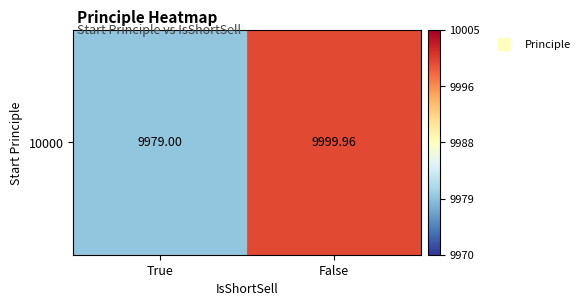

Approximately how many times larger is the value at True compared to False?

1.0